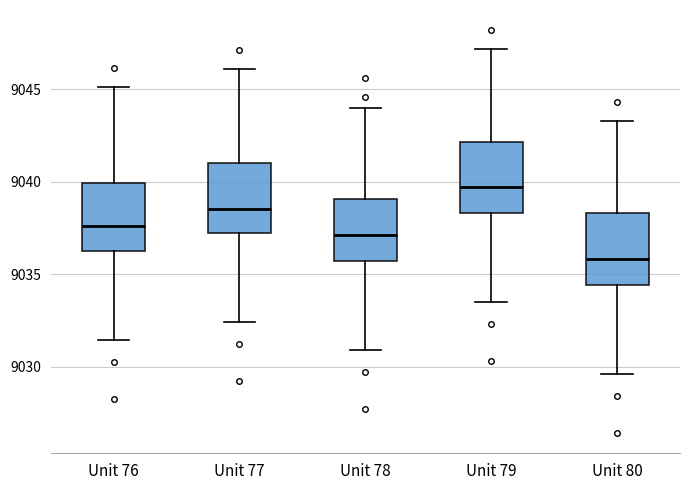

Where is the upper edge of the box for Unit 79 on the y-axis? The values are not printed on the chart, so give them approximately, as read against the axis.

9042.0